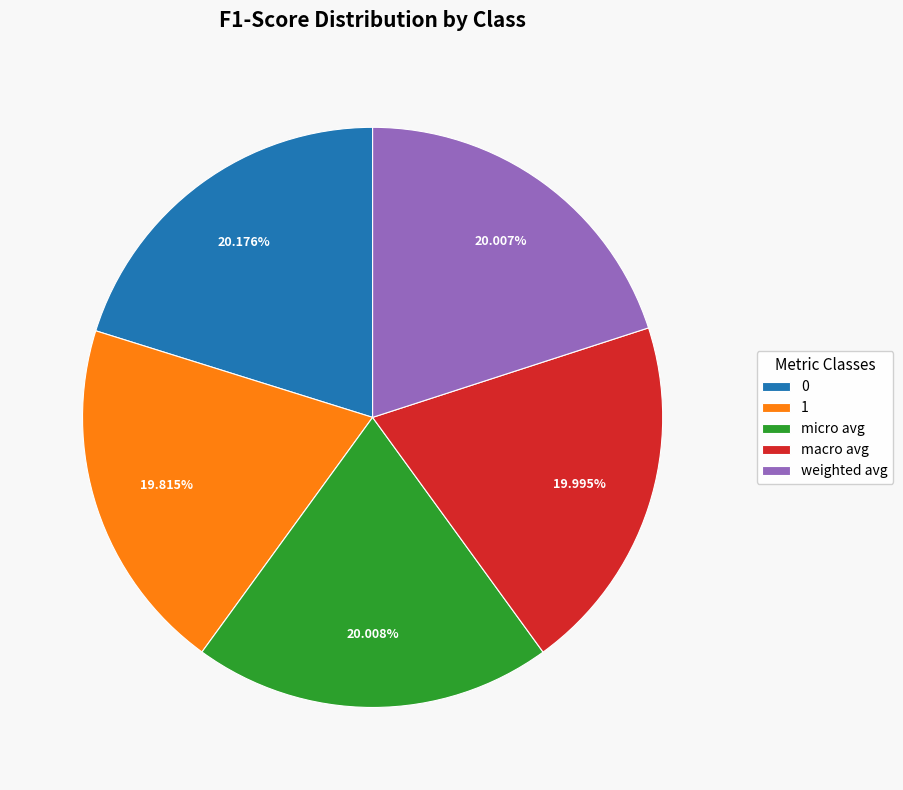

Is it true that 0 is 20% of the pie?

True